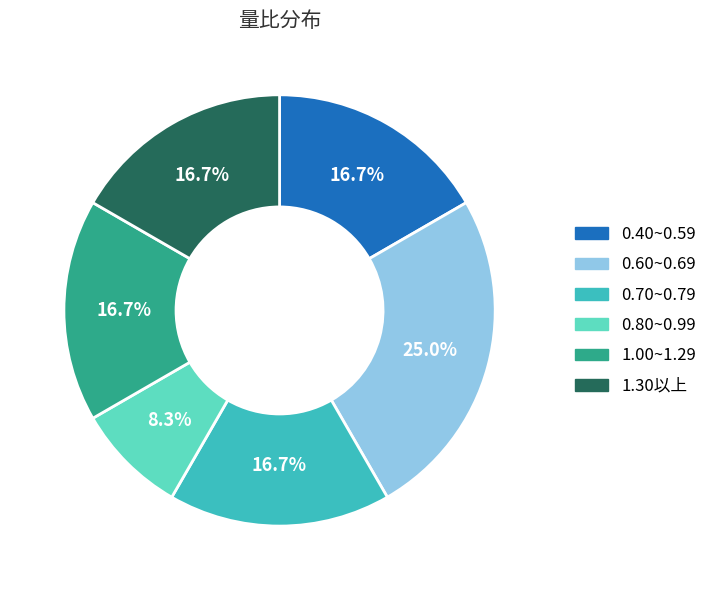

What percentage is NOT represented by 0.40~0.59?

83.3%